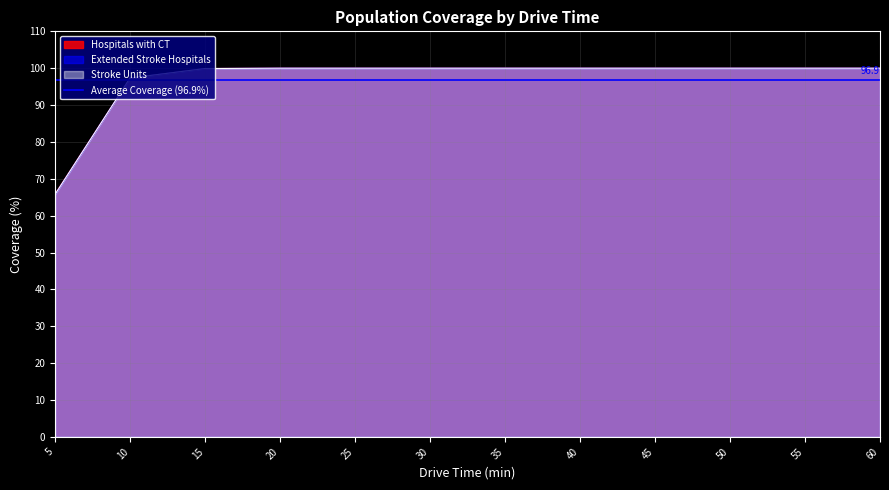

Reading left to right, transcribe all the data shown in this chart.

Hospitals with CT: 65.9	97.3	99.9	100.0	100.0	100.0	100.0	100.0	100.0	100.0	100.0	100.0
Extended Stroke Hospitals: 65.8	97.3	99.9	100.0	100.0	100.0	100.0	100.0	100.0	100.0	100.0	100.0
Stroke Units: 65.8	97.3	99.9	100.0	100.0	100.0	100.0	100.0	100.0	100.0	100.0	100.0